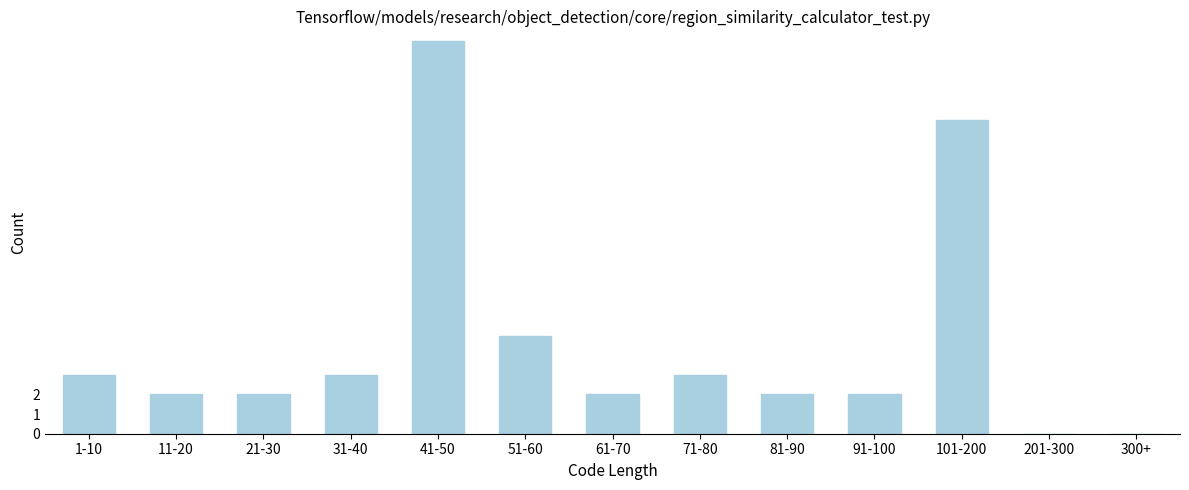

Reading left to right, what are all the values shown in this chart?

1-10=3	11-20=2	21-30=2	31-40=3	41-50=20	51-60=5	61-70=2	71-80=3	81-90=2	91-100=2	101-200=16	201-300=0	300+=0